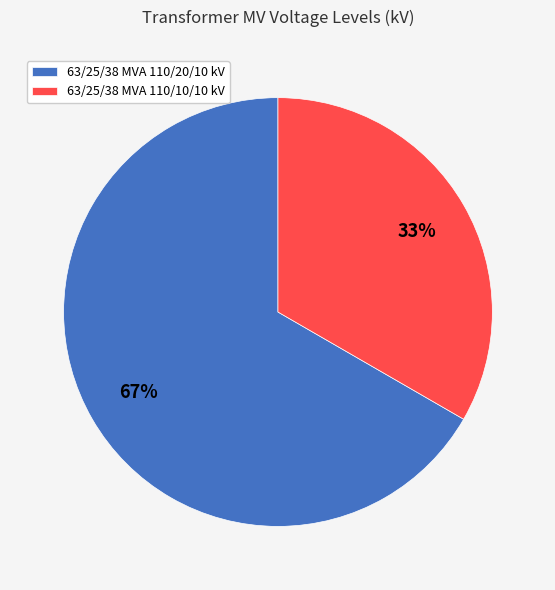

How many slices are in this pie chart?

2